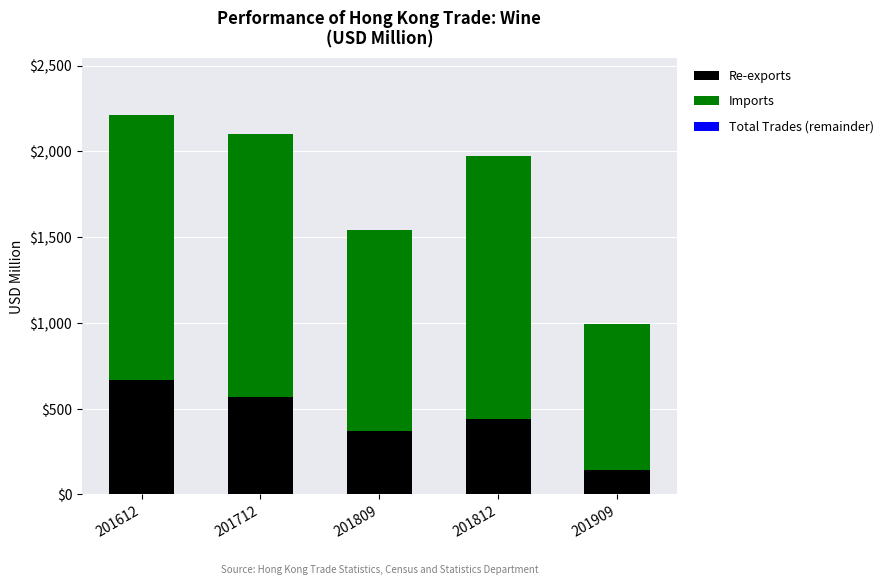

List the series in order of their peak value, highest first.

Imports, Re-exports, Total Trades (remainder)